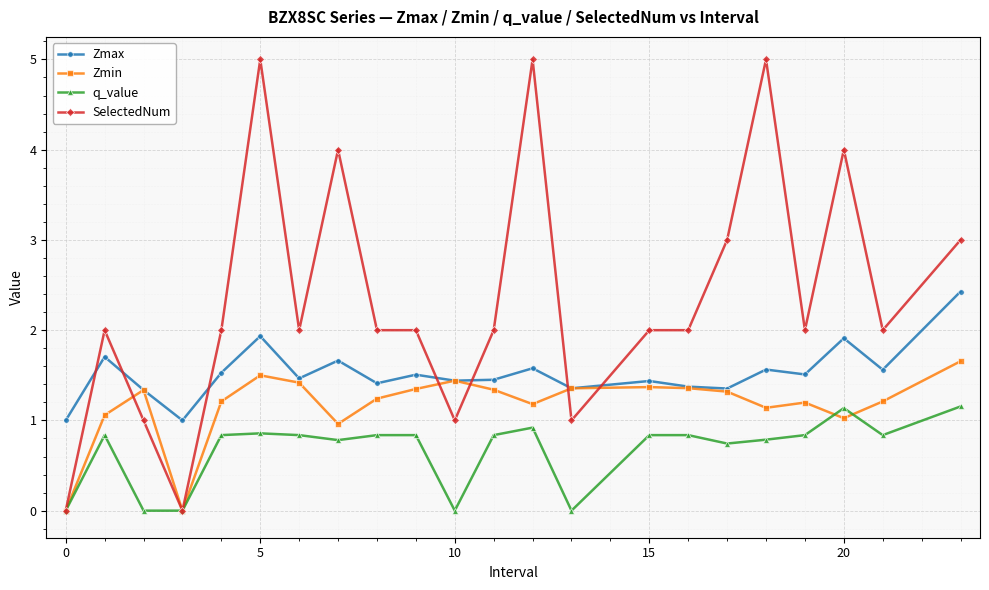

How many categories are shown in the chart?

22